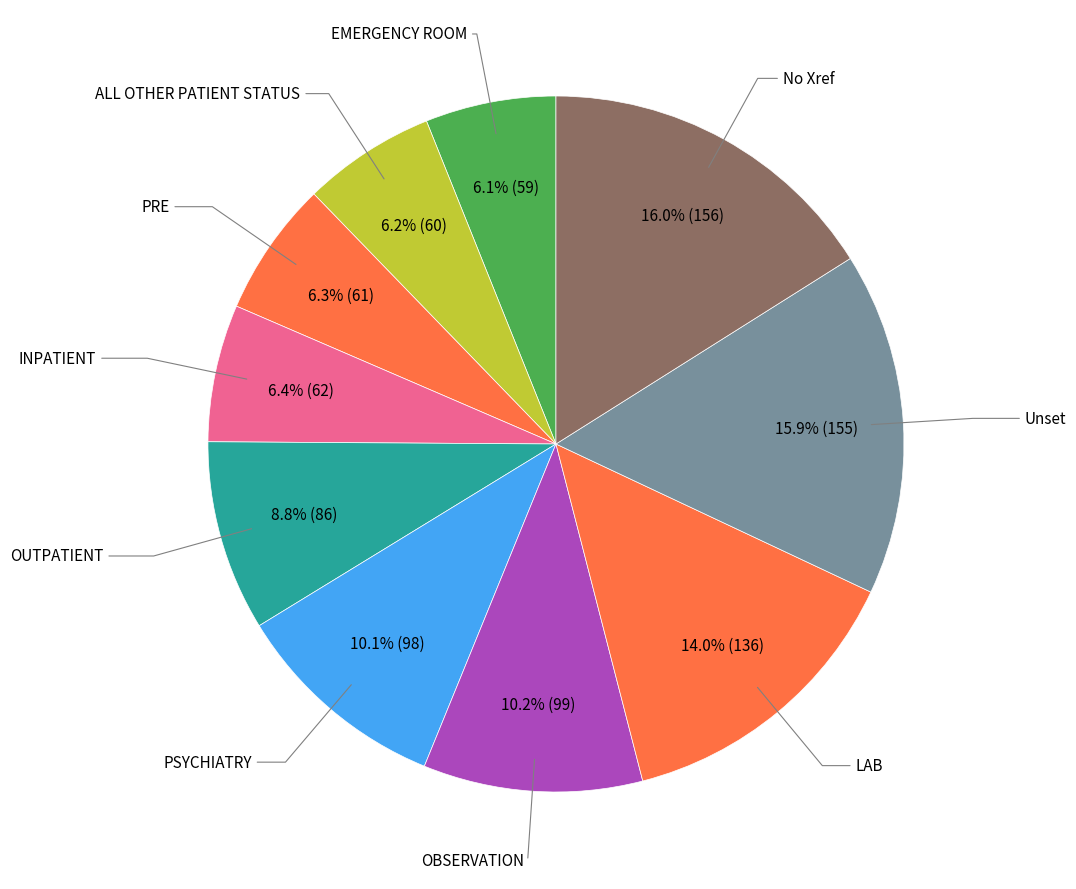

To the nearest percent, what is the difference between the largest and smallest slice percentages?

10%